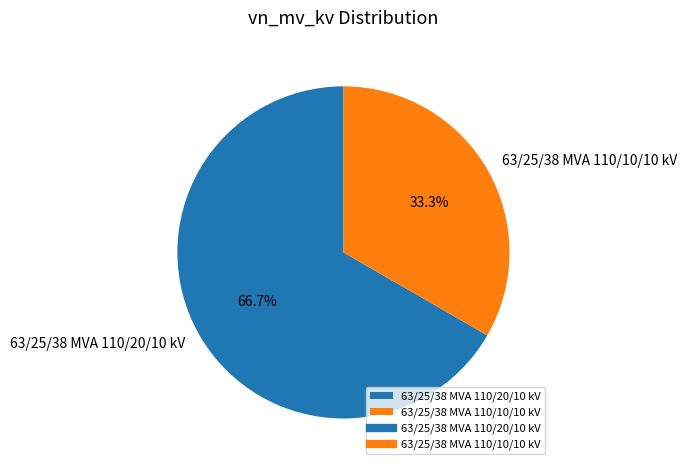

Is the sum of 63/25/38 MVA 110/10/10 kV and 63/25/38 MVA 110/20/10 kV greater than half?

Yes